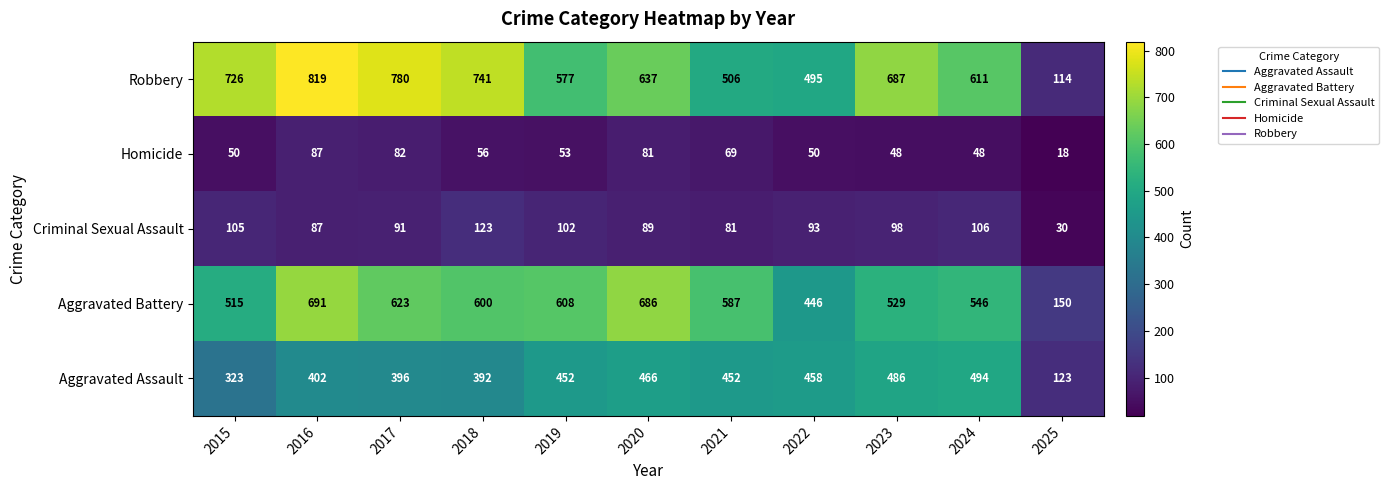

Which series has the largest range (max minus min)?

Robbery